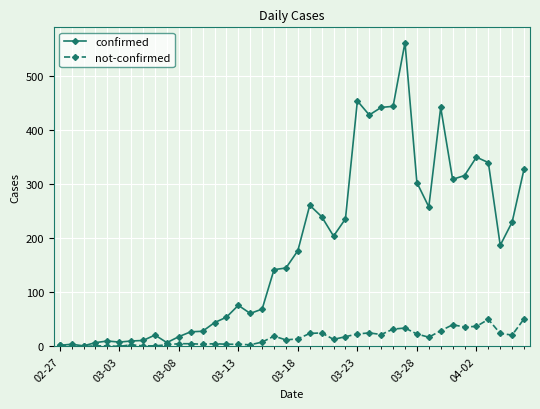

What is the greatest value displayed?

562